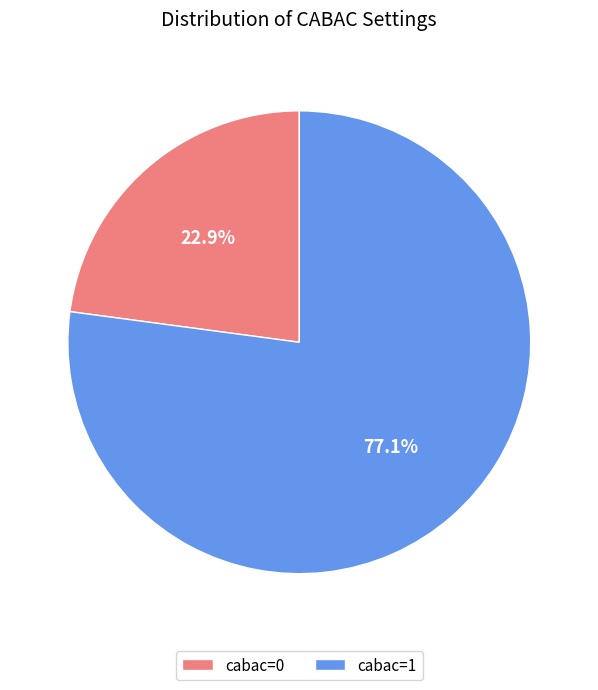

Which slice is the smallest?

cabac=0